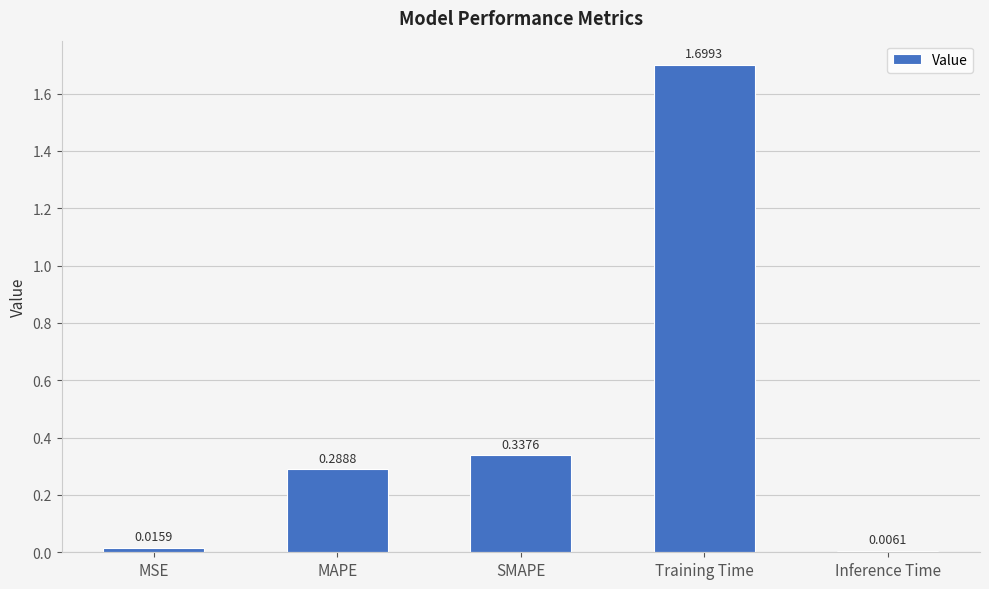

What is the label of the 4th bar from the left?

Training Time